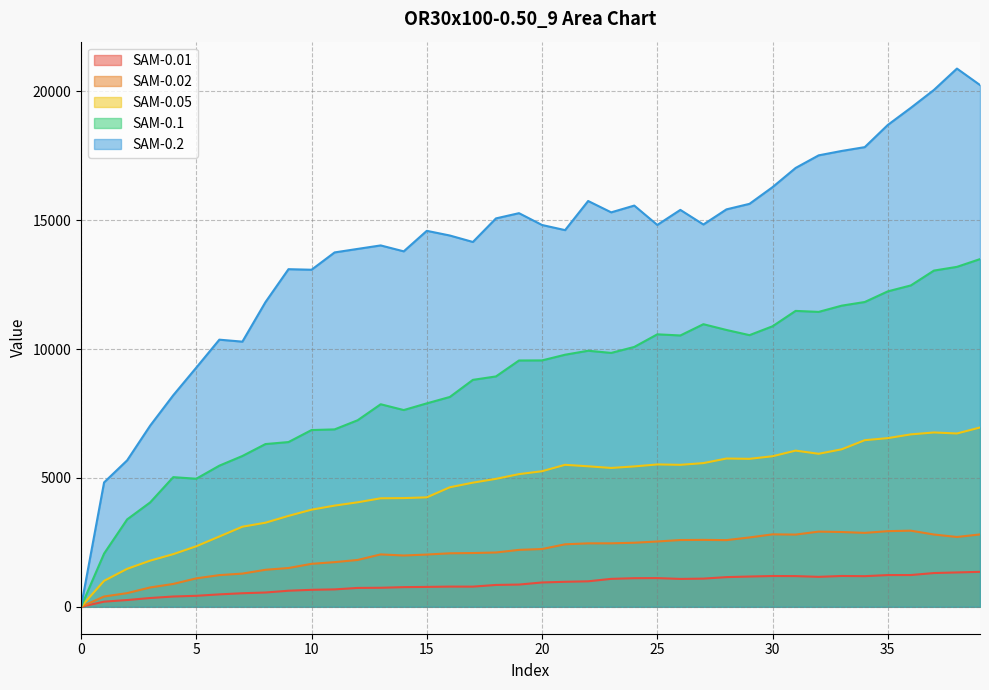

Is the value of SAM-0.01 at 24 greater than the value of SAM-0.05 at 13?

No